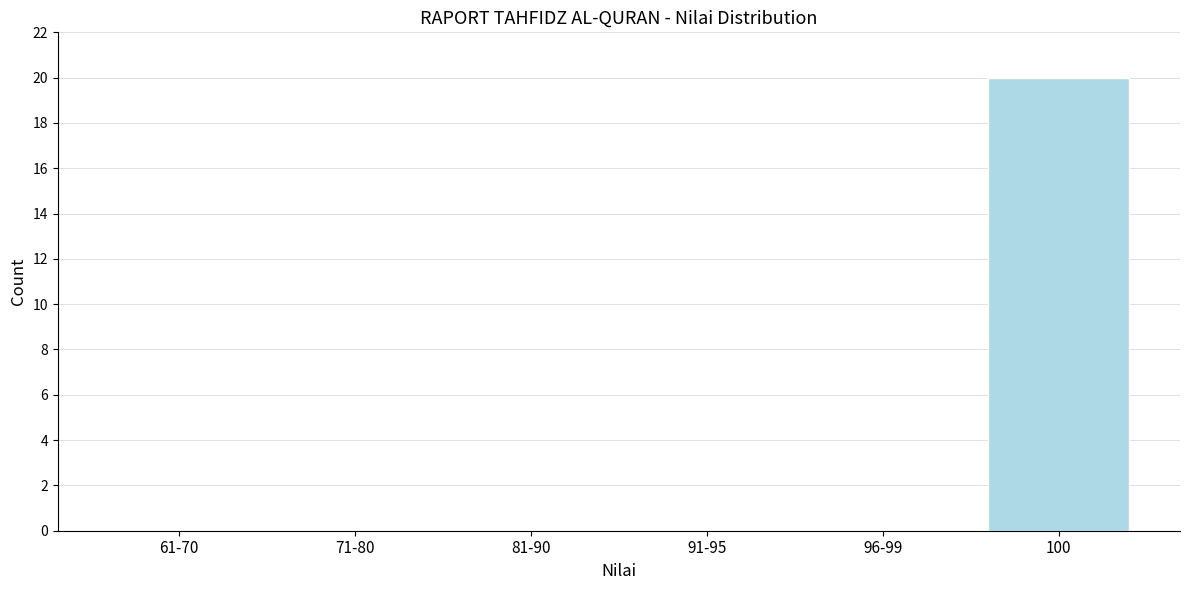

Reading left to right, what are all the values shown in this chart?

61-70=0	71-80=0	81-90=0	91-95=0	96-99=0	100=20